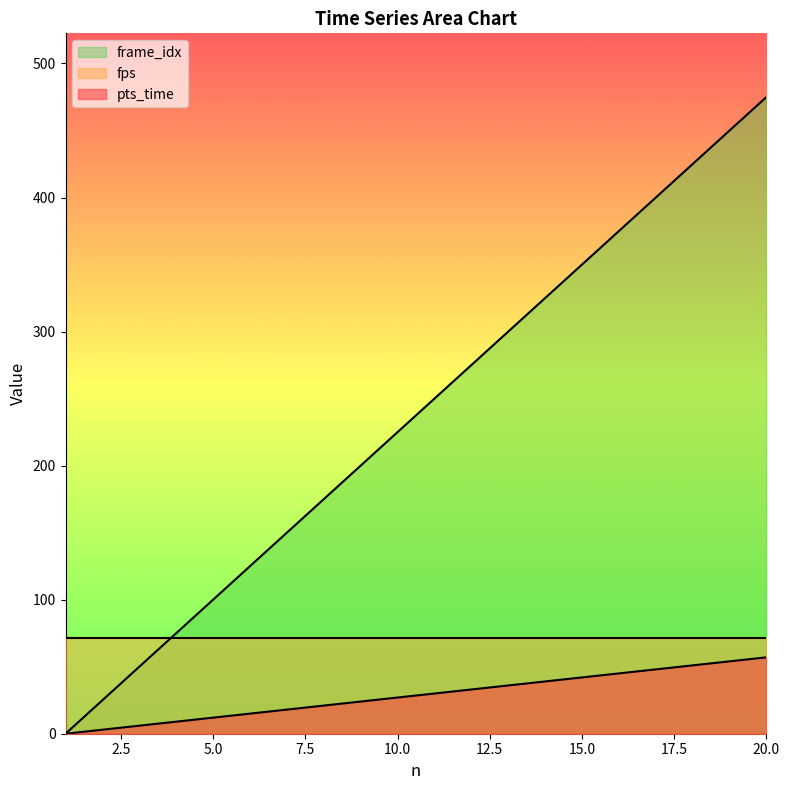

At which category is the sum across all series the highest?

20.0